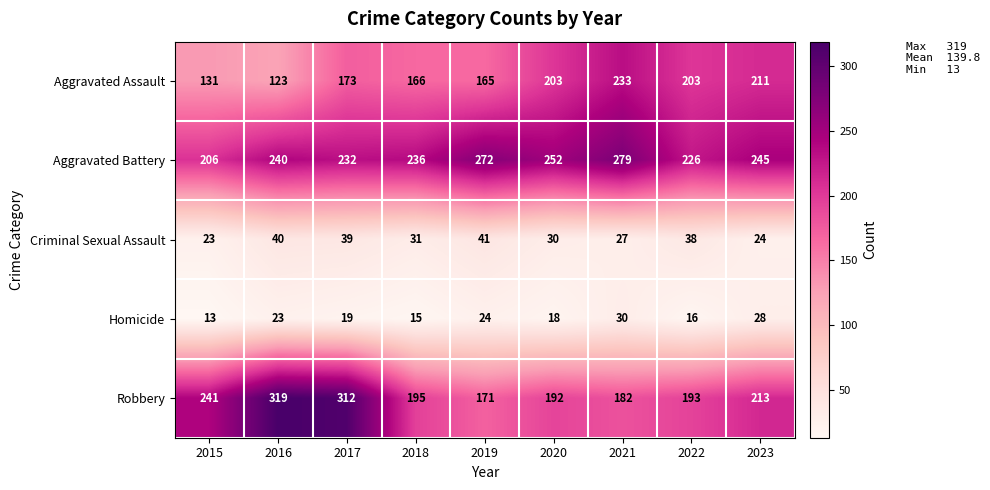

What is the average value of the Aggravated Battery series?

243